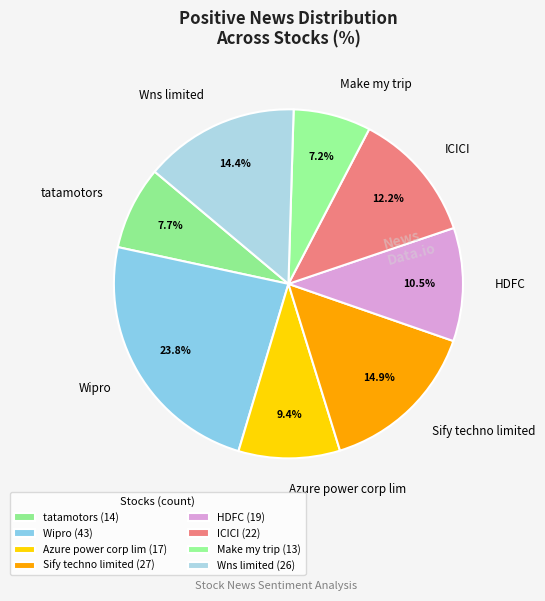

Which category has the biggest portion of the pie?

Wipro